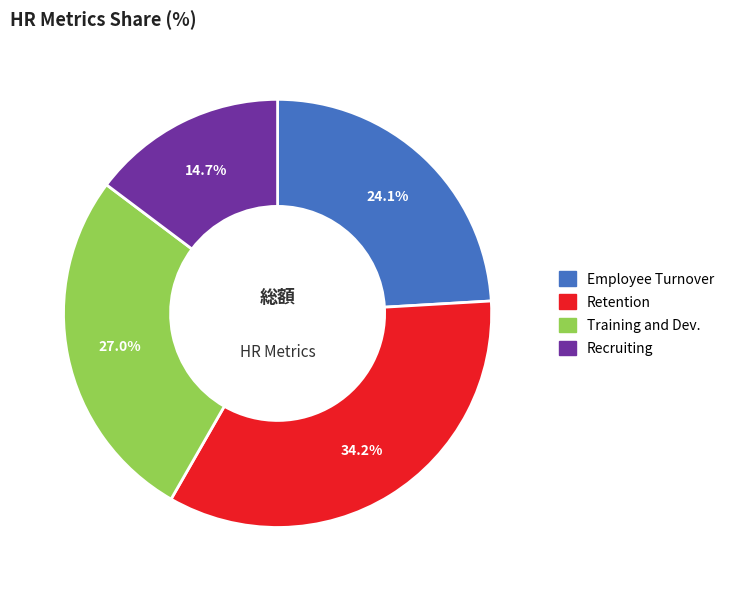

Count the number of slices in the pie.

4